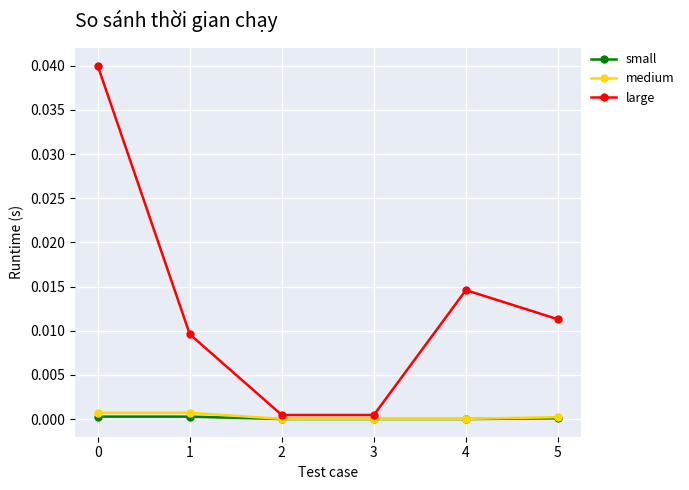

Is the value of medium at 0 greater than the value of large at 4?

No